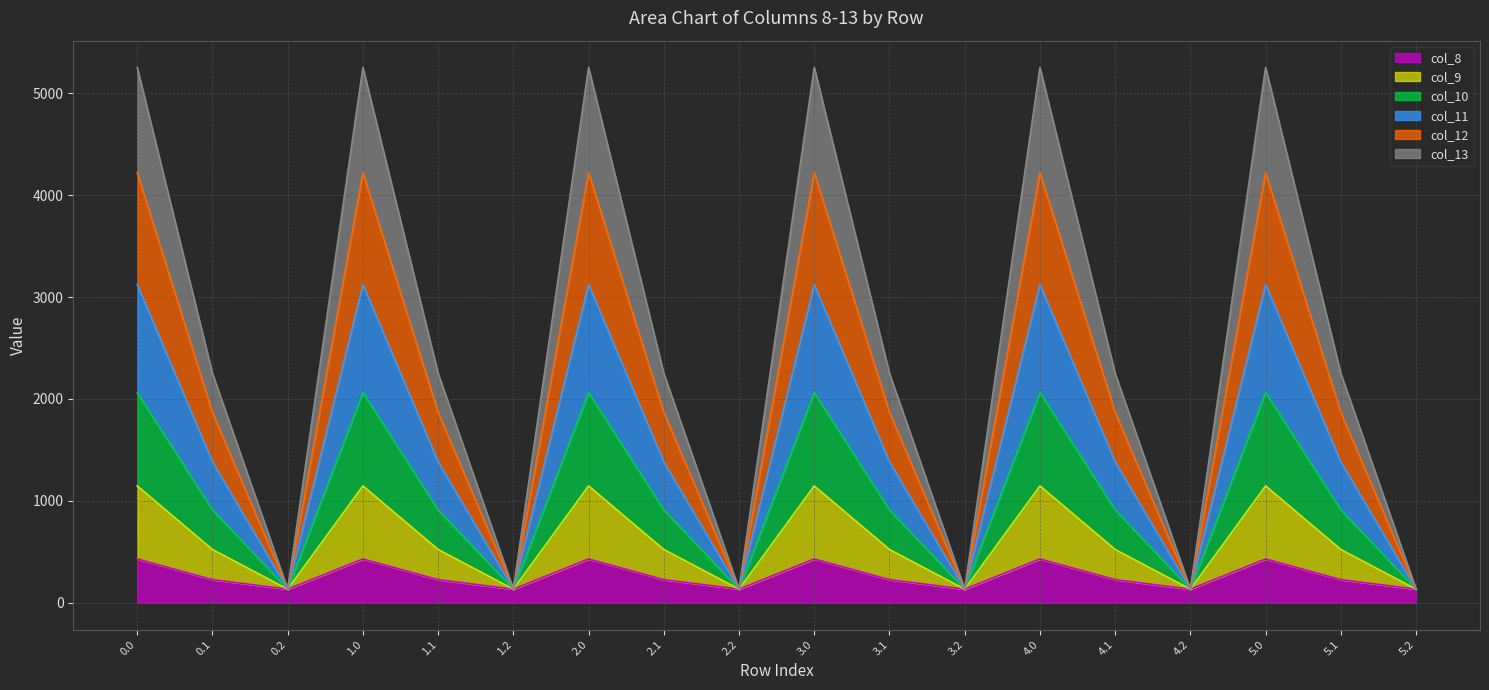

What is the highest value of the col_8 series?

430.3